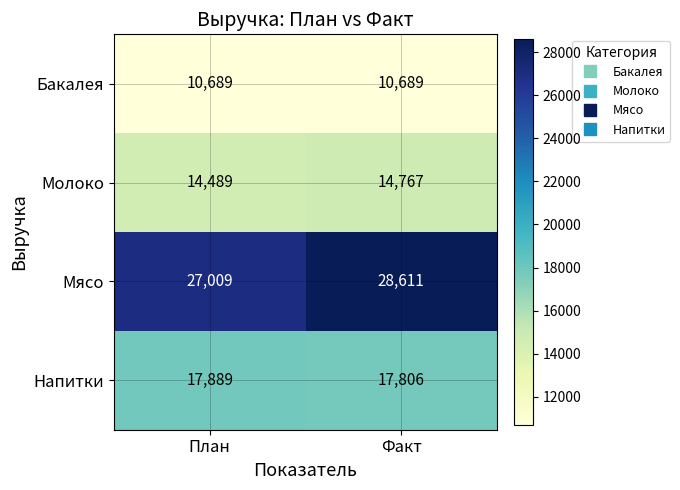

How many series are shown in this chart?

4